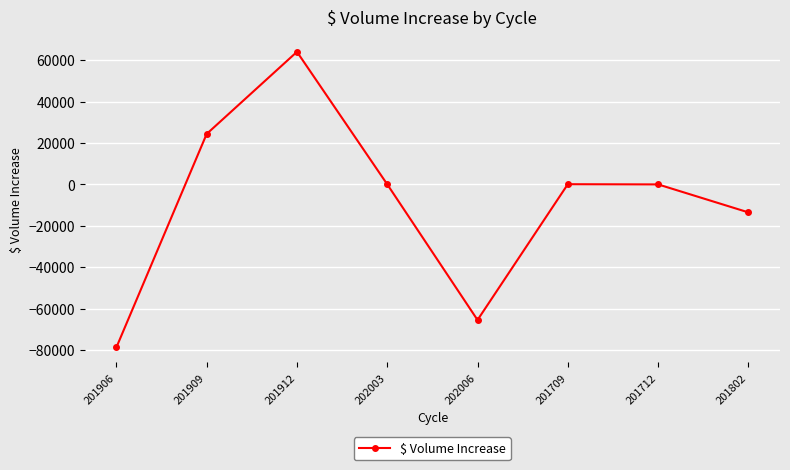

Where is the first local minimum?

202006